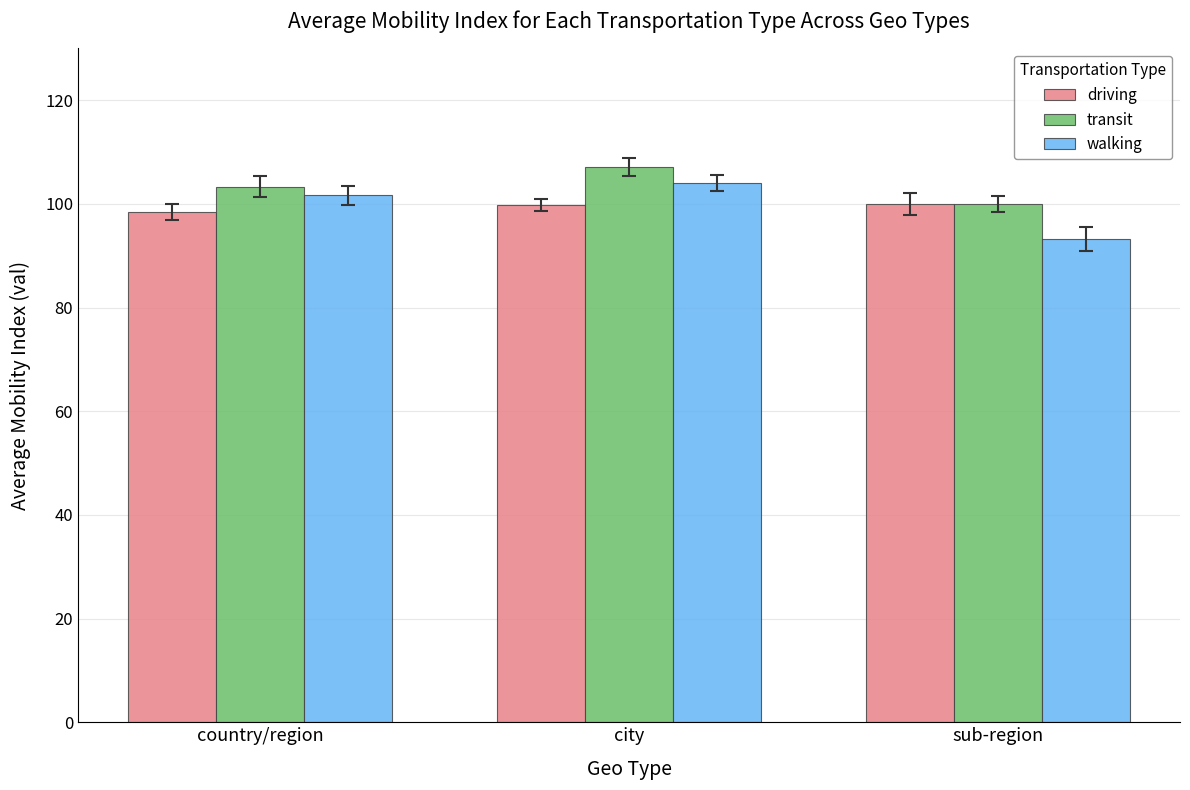

How many data points in driving are less than 99?

1